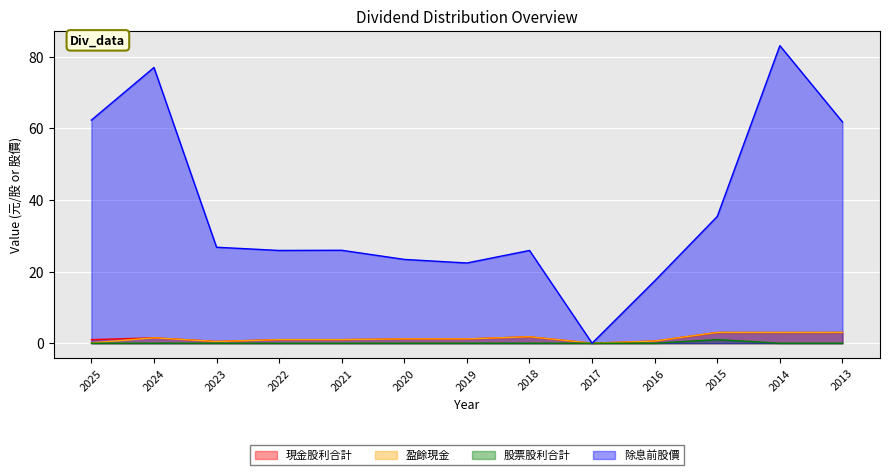

The 除息前股價 series shows 62.3 at 2025. True or false?

True